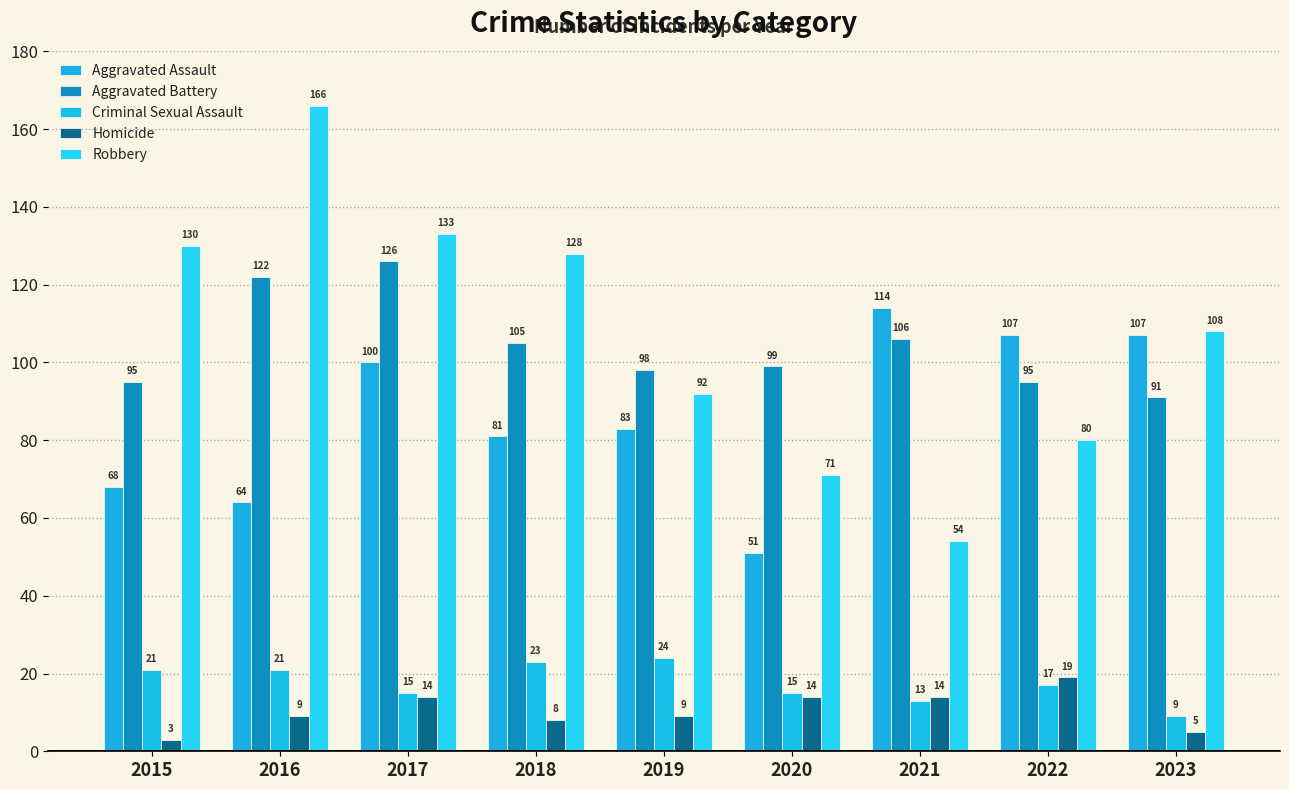

Which series has the largest total across all categories?

Robbery